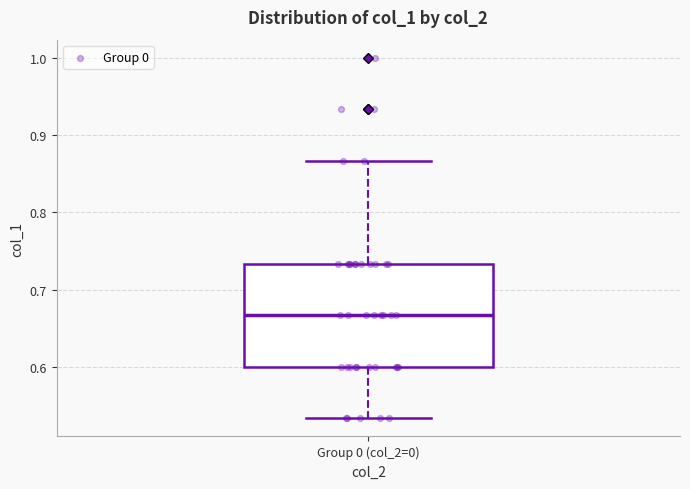

Read this box plot against the y-axis: the position of the median line, the range covered by the box, and the ends of both whiskers. The values are not printed on the chart, so give them approximately, as read against the axis.

median 0.67, box 0.60 to 0.73, whiskers 0.53 to 0.87